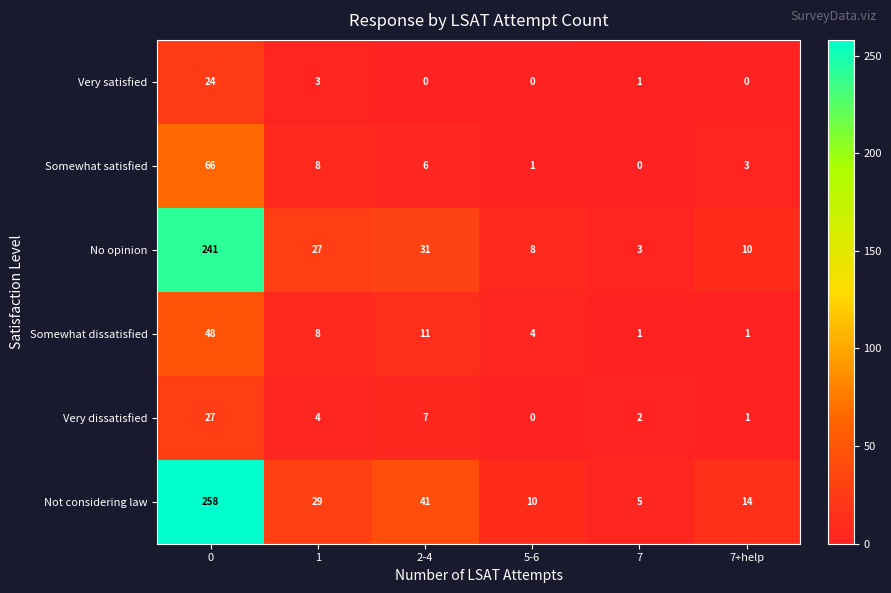

The value of Very satisfied at 5-6 is 0. True or false?

True